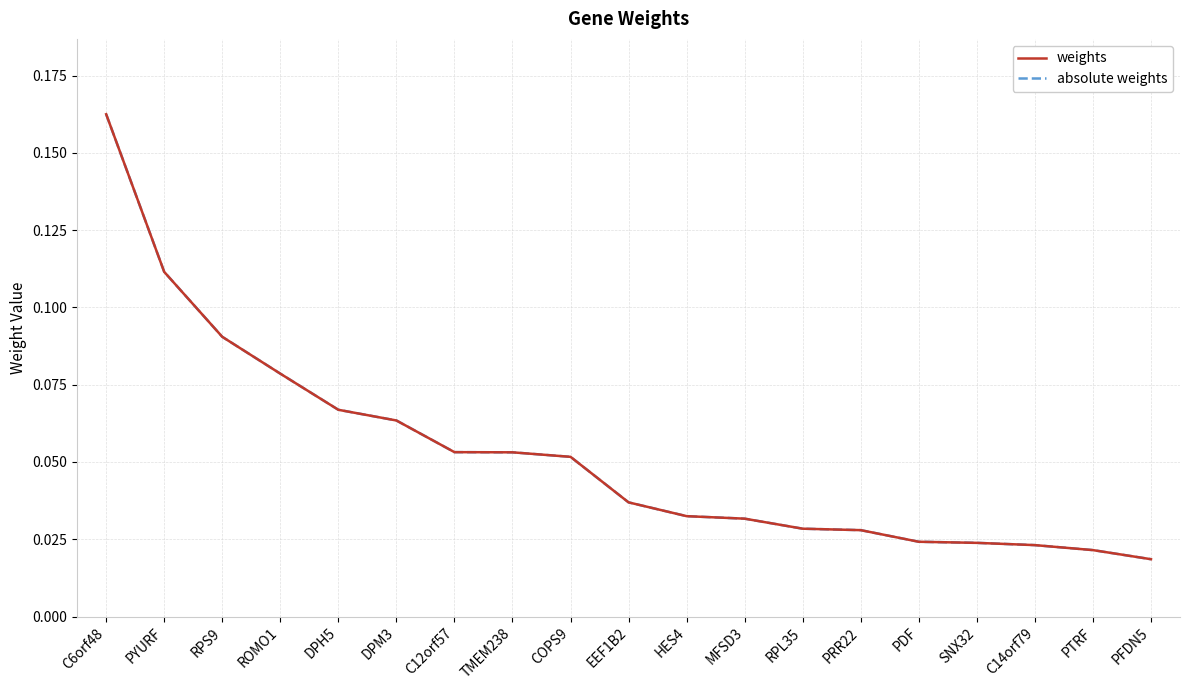

Is this an area chart (filled region under the line)?

No